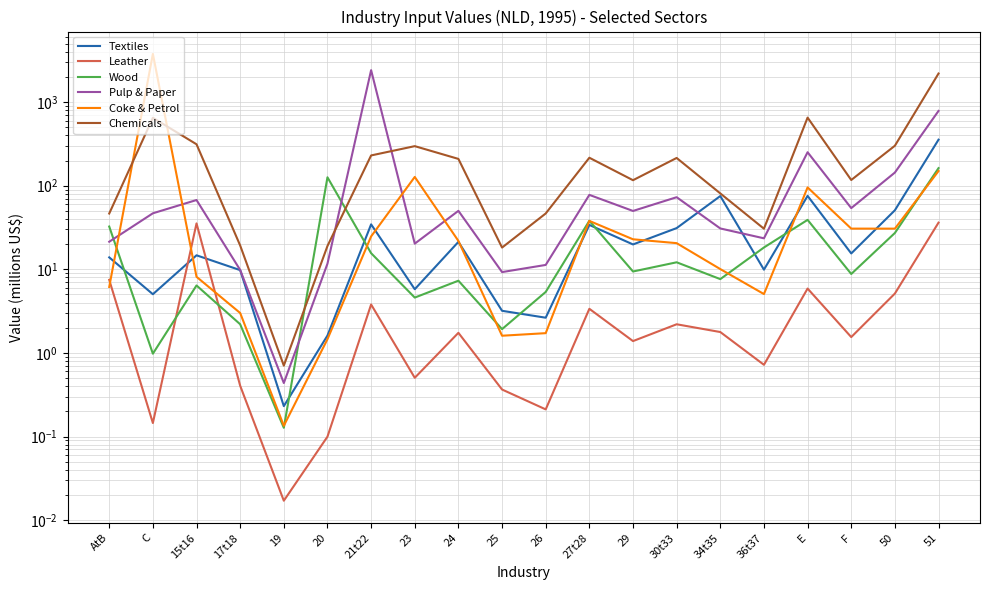

Where is the first local minimum for Wood?

C